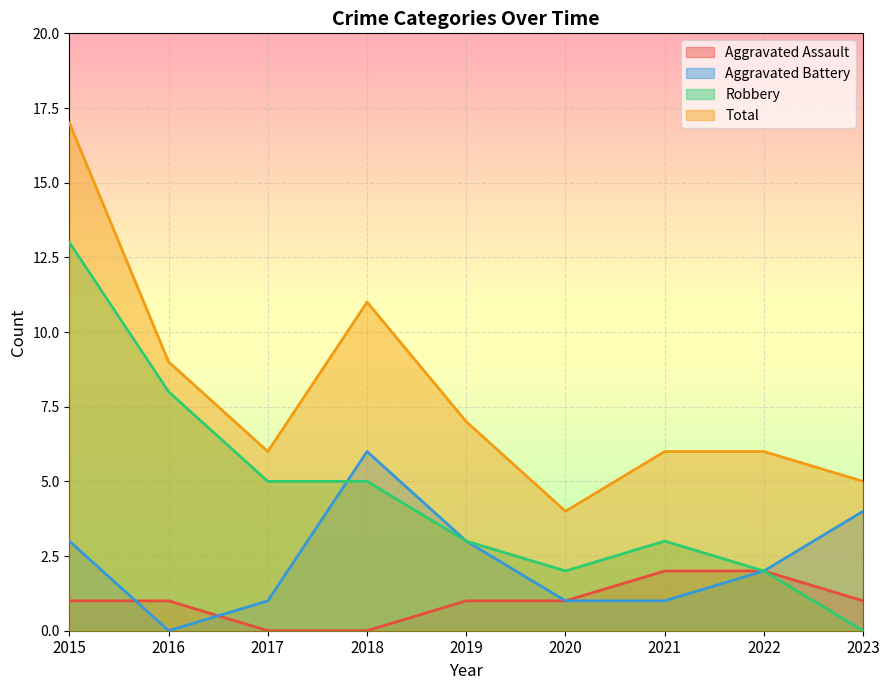

How many data points does each series have?

9